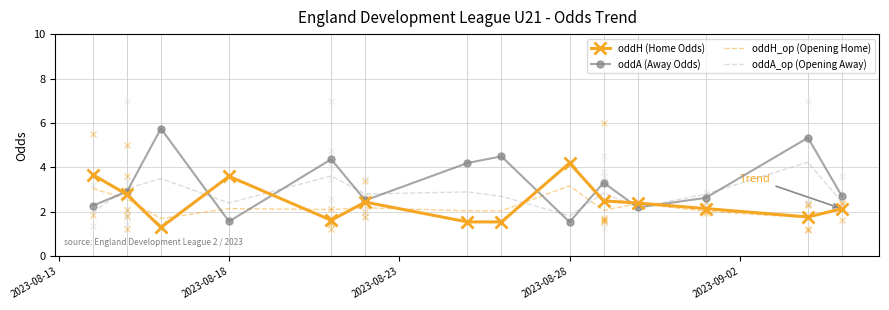

Which series has the largest range (max minus min)?

oddA (Away Odds)